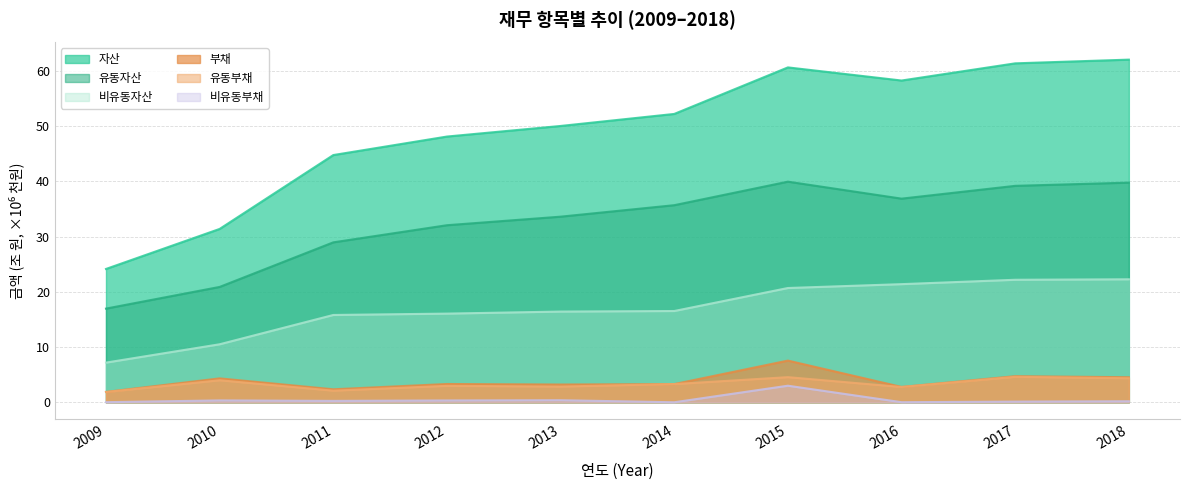

What is the sum of the 유동부채 values at 2013 and 2014?

6.1